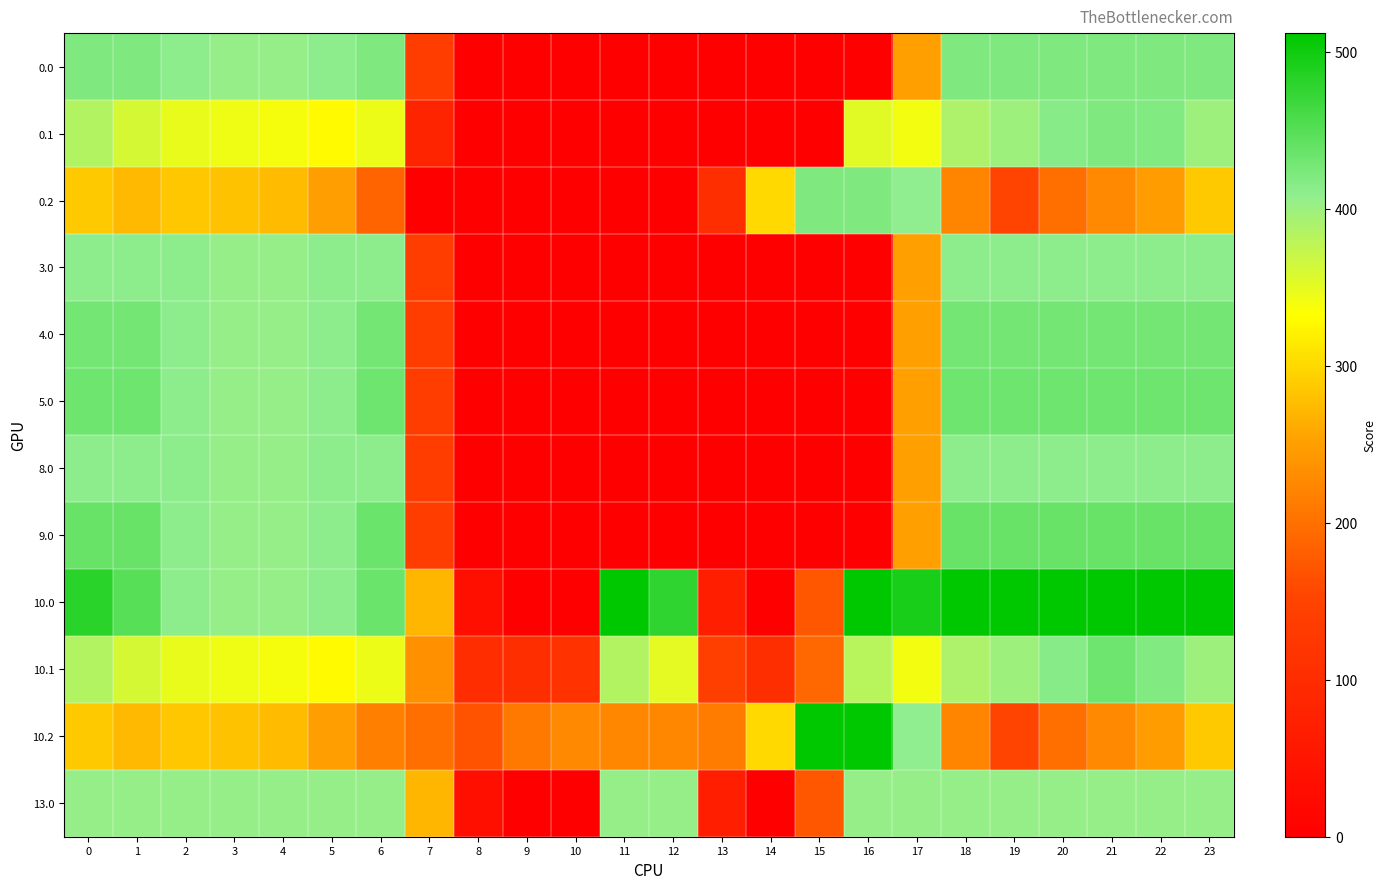

Which series has the widest spread of values?

10.0